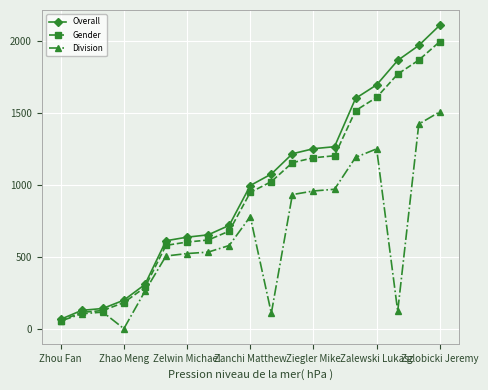

Rank the series by their maximum value, from highest to lowest.

Overall, Gender, Division